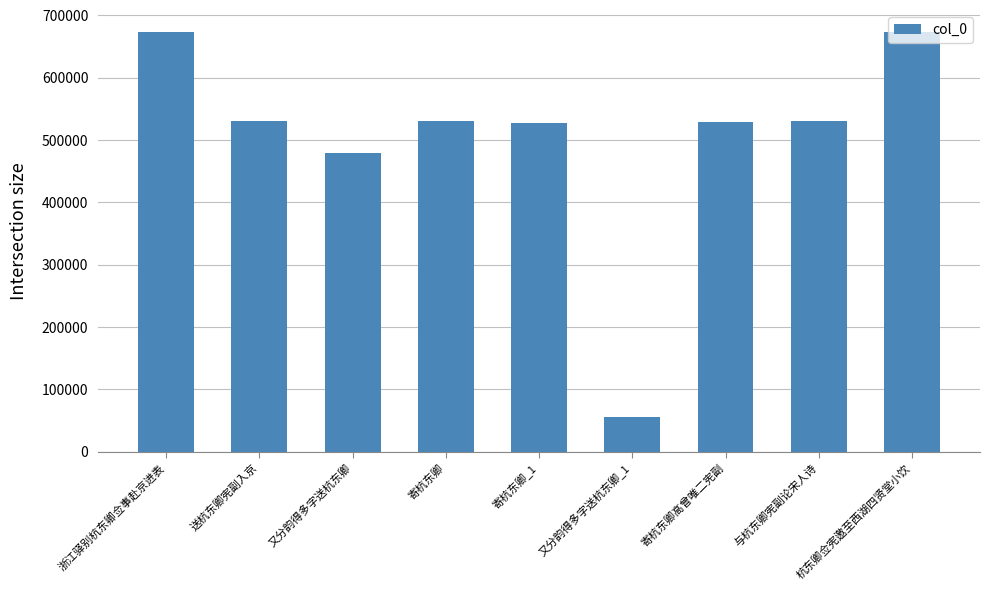

What value does the data have at 寄杭东卿, to the nearest 100?

529900